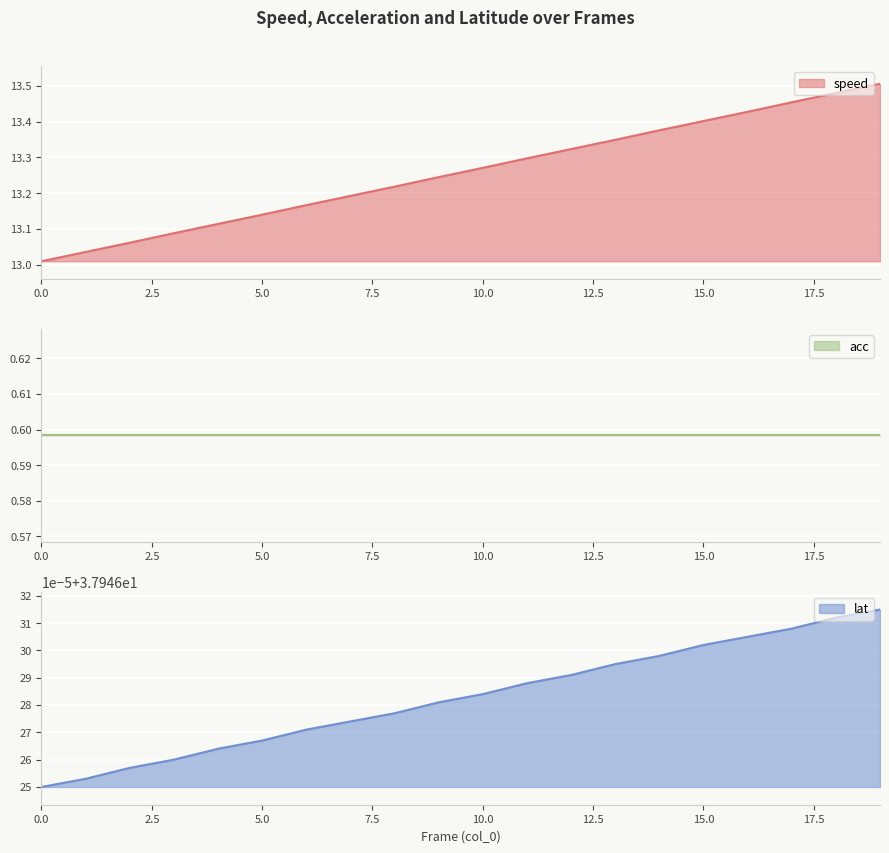

Which series has the largest total across all categories?

lat